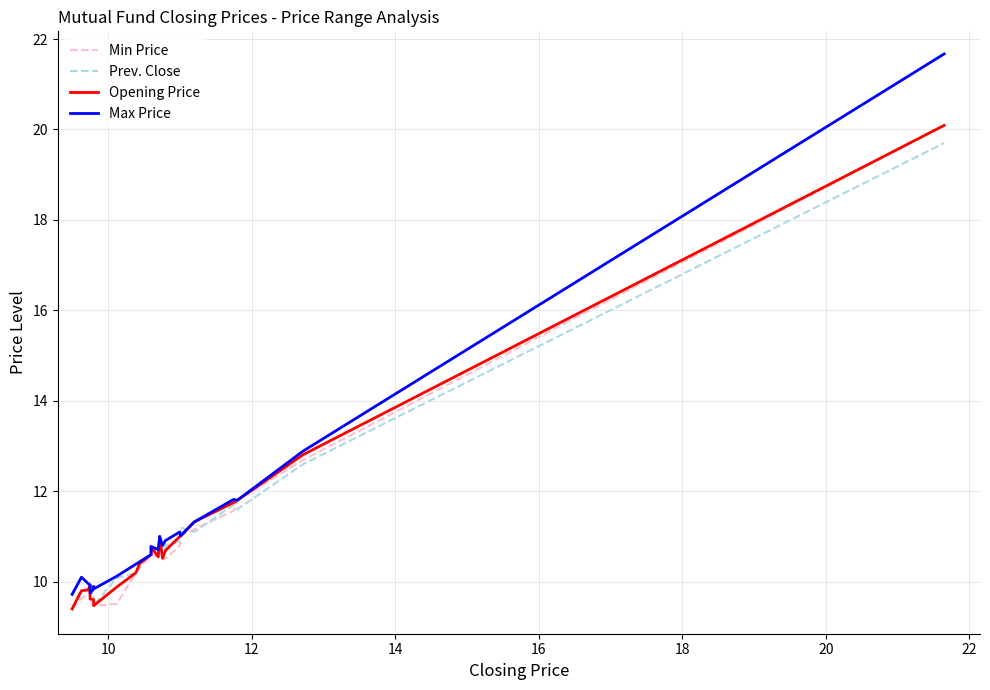

Which series changed the most between 20 and 20?

Opening Price